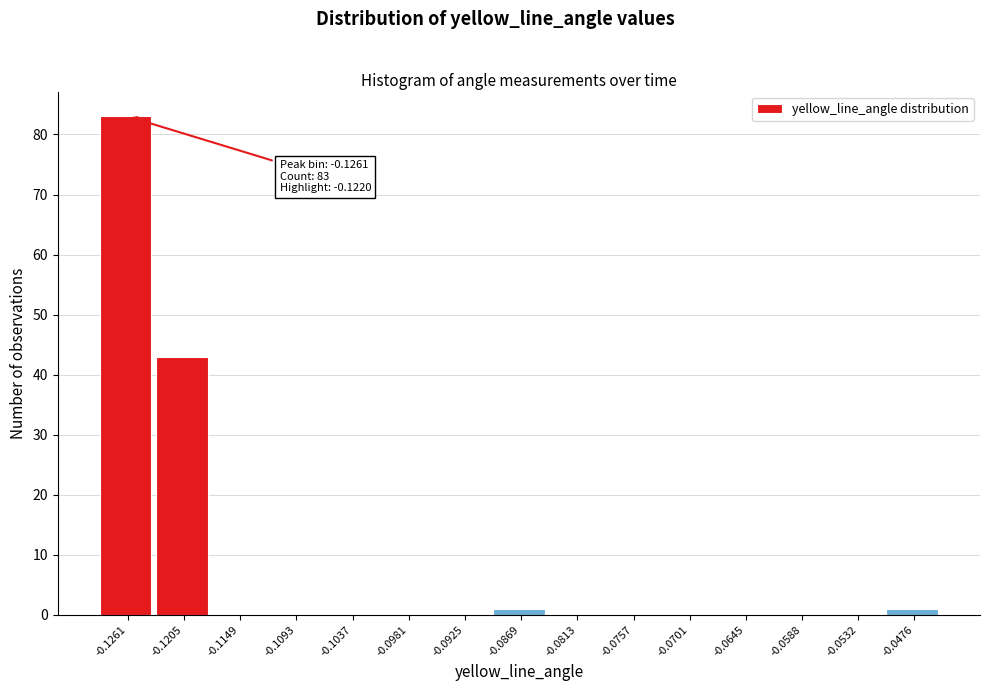

Reading right to left, transcribe all the data shown in this chart.

-0.0476=1	-0.0532=0	-0.0588=0	-0.0645=0	-0.0701=0	-0.0757=0	-0.0813=0	-0.0869=1	-0.0925=0	-0.0981=0	-0.1037=0	-0.1093=0	-0.1149=0	-0.1205=43	-0.1261=83